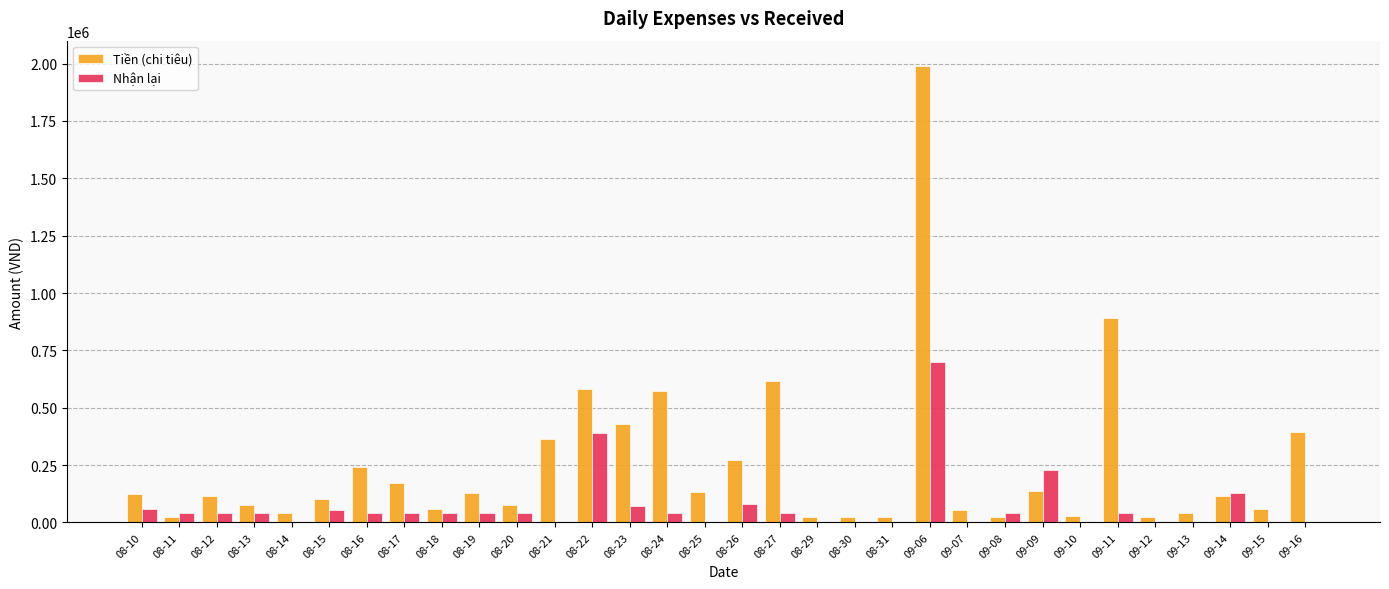

Is it true that Nhận lại equals 0 at 09-07?

True